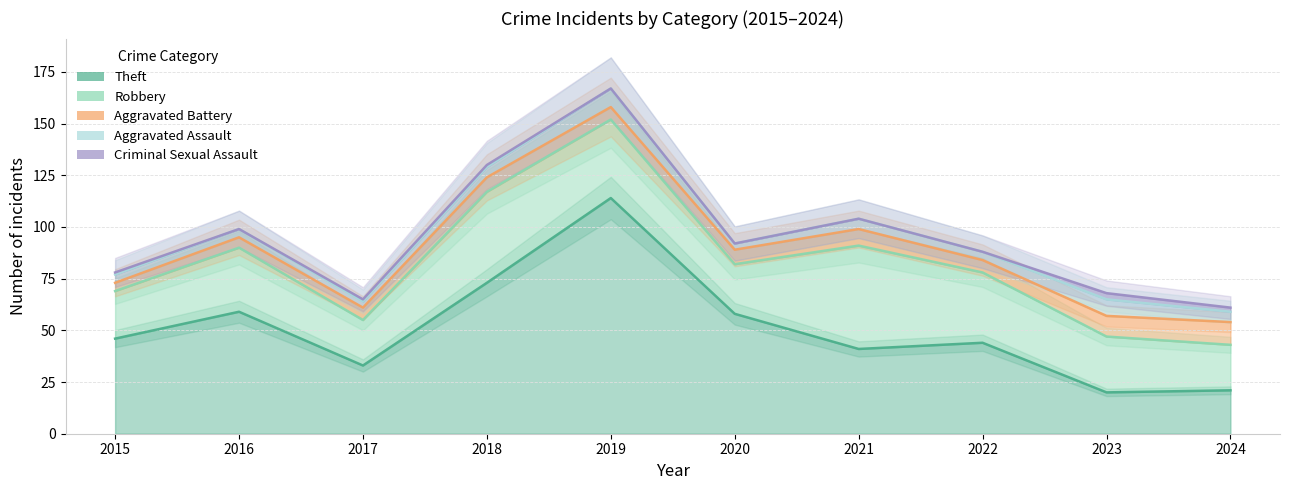

Does the chart display data point markers on the line(s)?

No